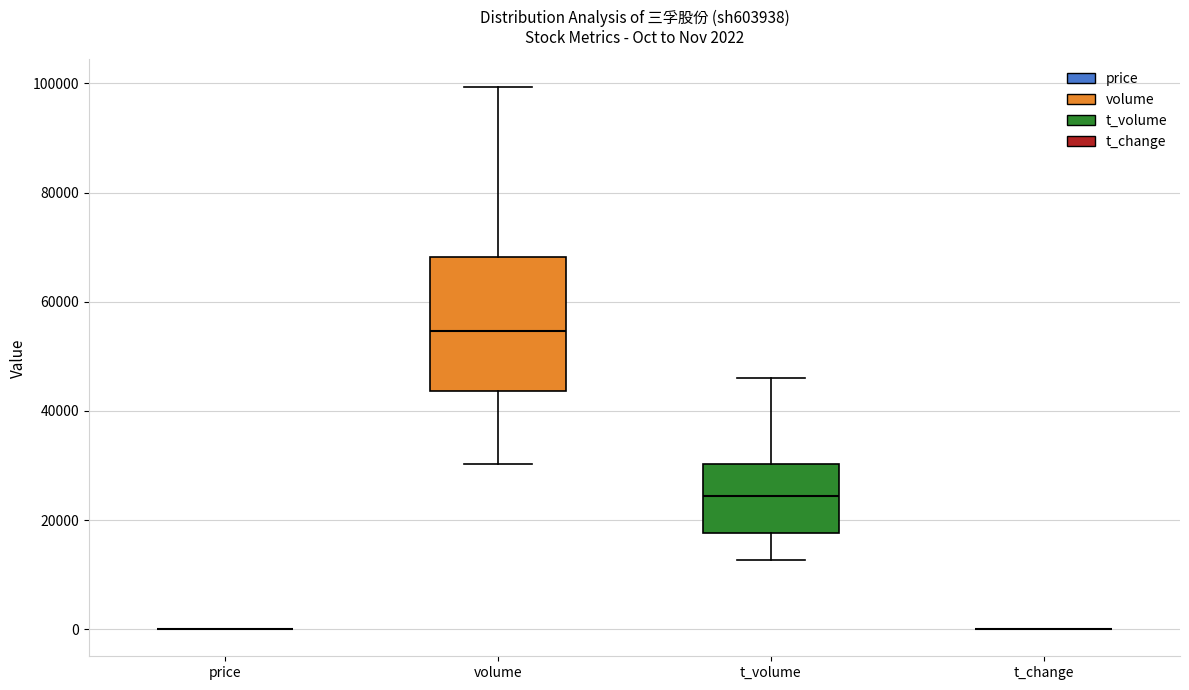

Which box is the tallest, from its lower edge to its upper edge?

volume